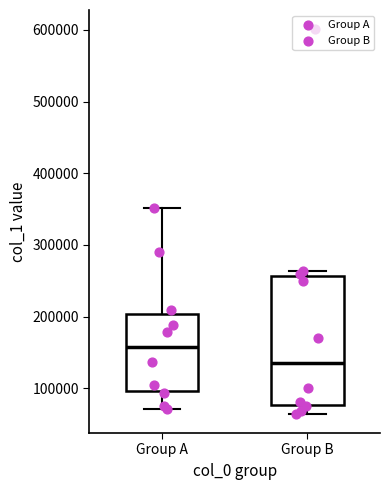

Which box has the highest median line?

Group A